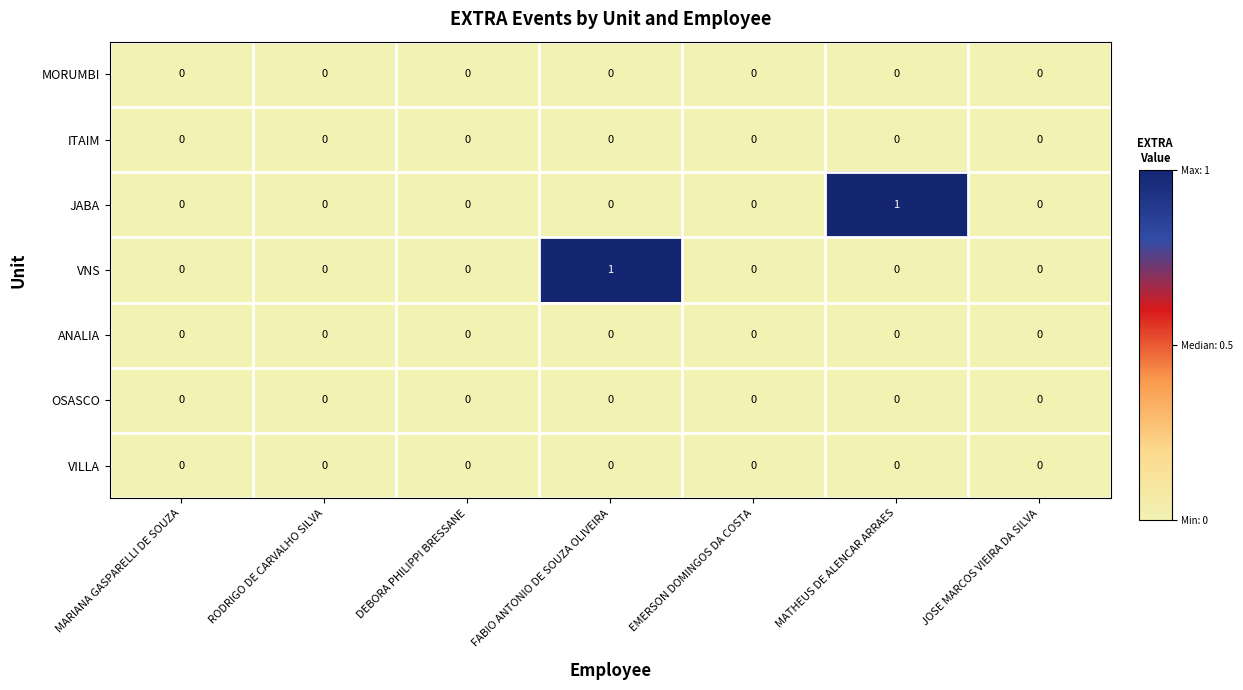

True or false: MORUMBI has a value of 0 at JOSE MARCOS VIEIRA DA SILVA.

True